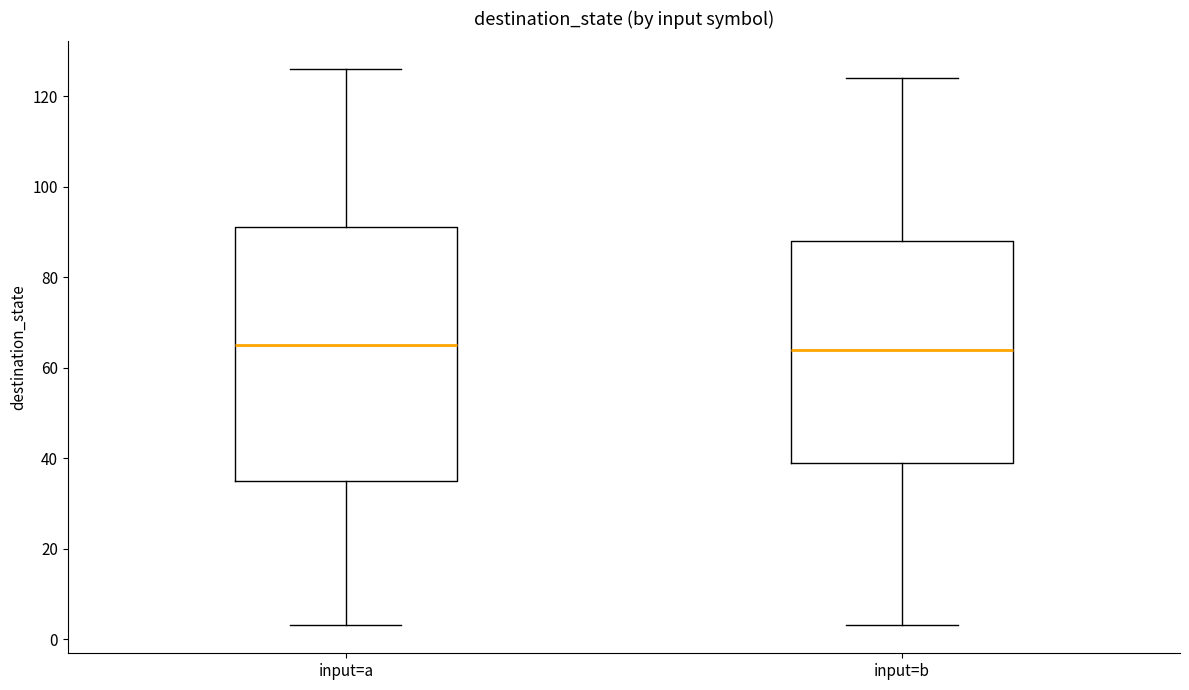

Comparing the boxes themselves (not the whiskers), which one is the tallest?

input=a